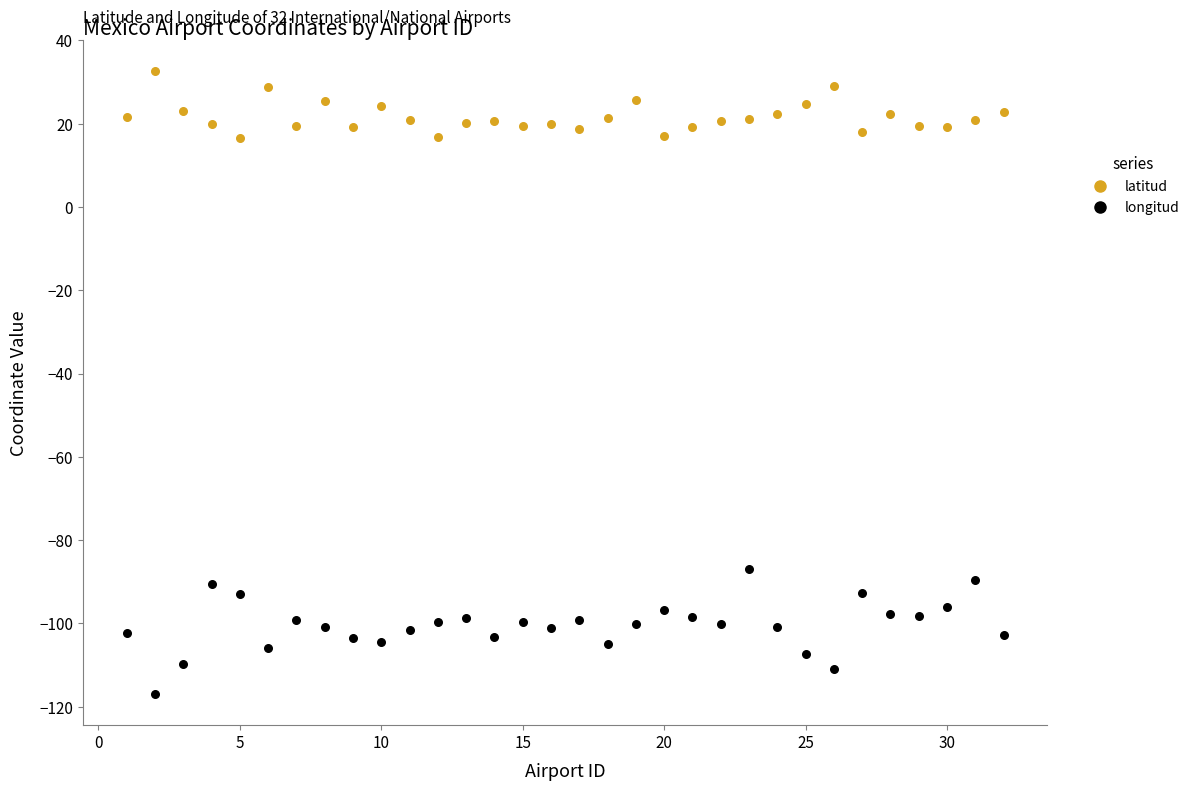

Across all data points, what is the range of Y values (max minus min)?

149.5